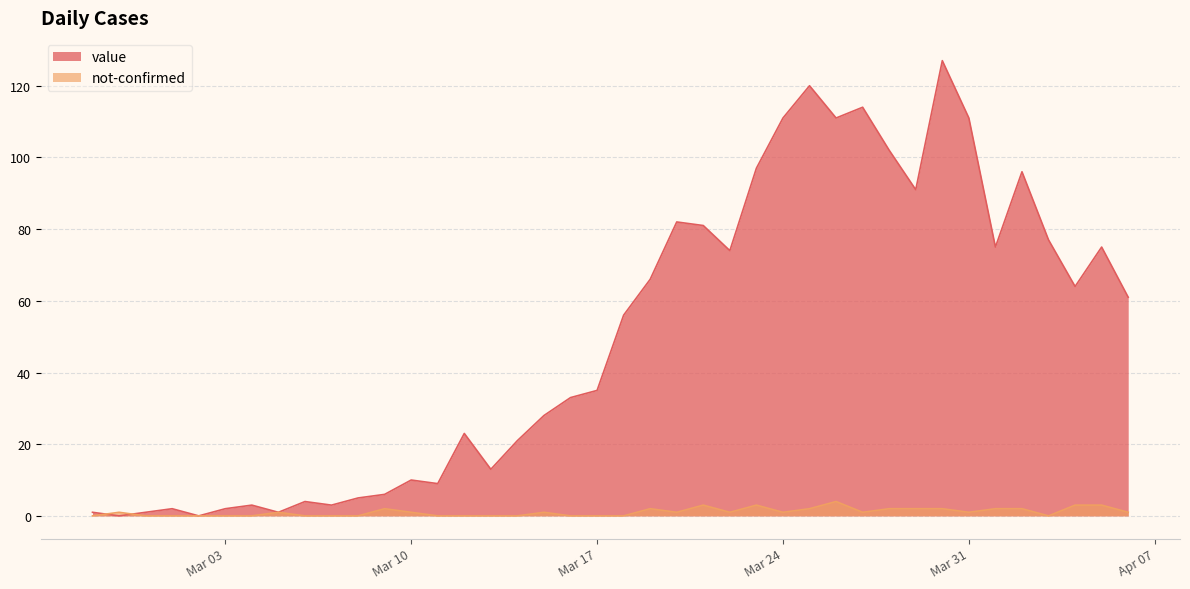

At which category does value reach its first local peak?

2020-03-01